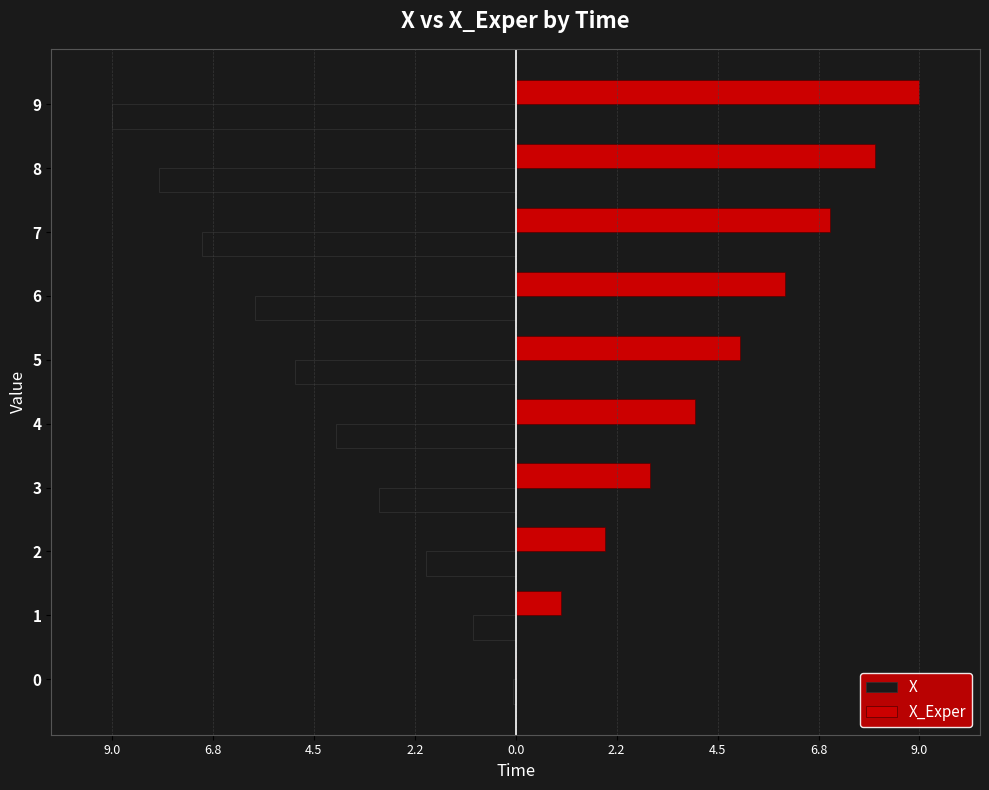

What are all the series names shown in the legend?

X, X_Exper